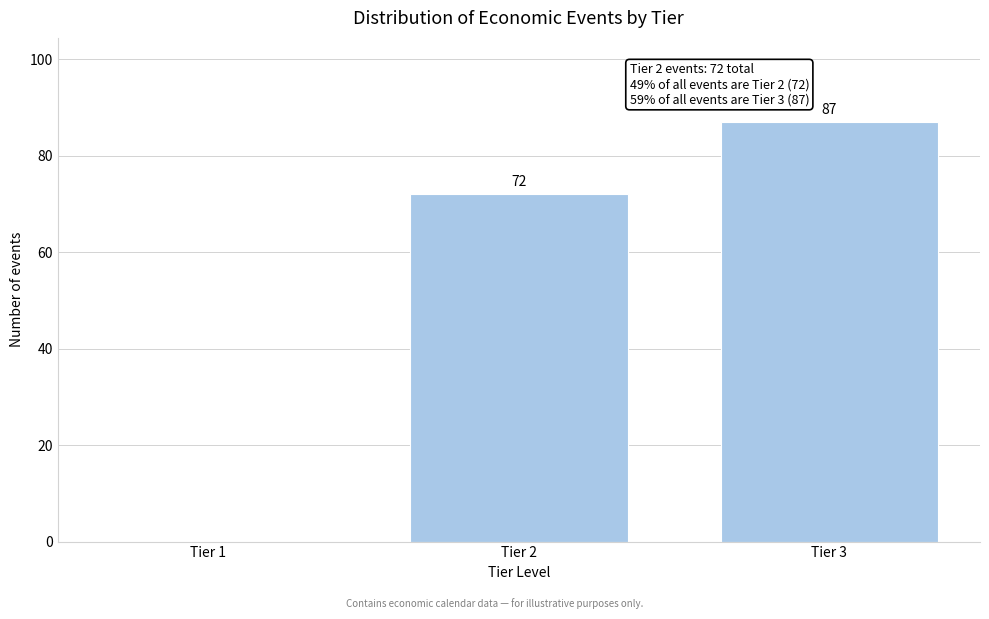

Reading left to right, what are all the values shown in this chart?

Tier 1=0	Tier 2=72	Tier 3=87